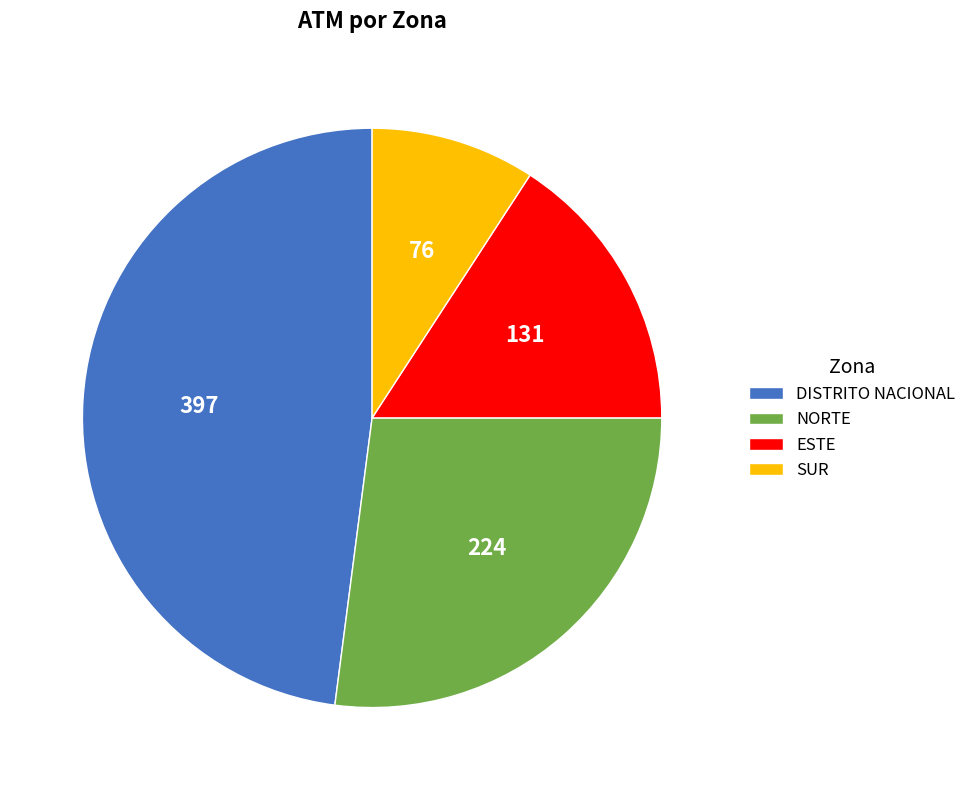

Combined, do NORTE and DISTRITO NACIONAL account for over 50%?

Yes